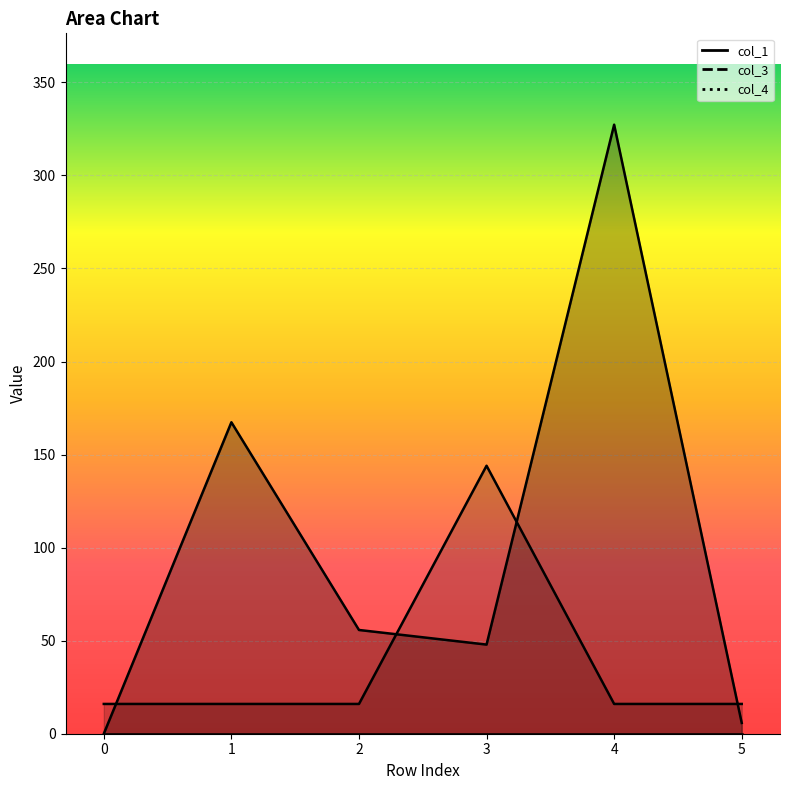

What is the difference between the highest and lowest values at 5?

10.2